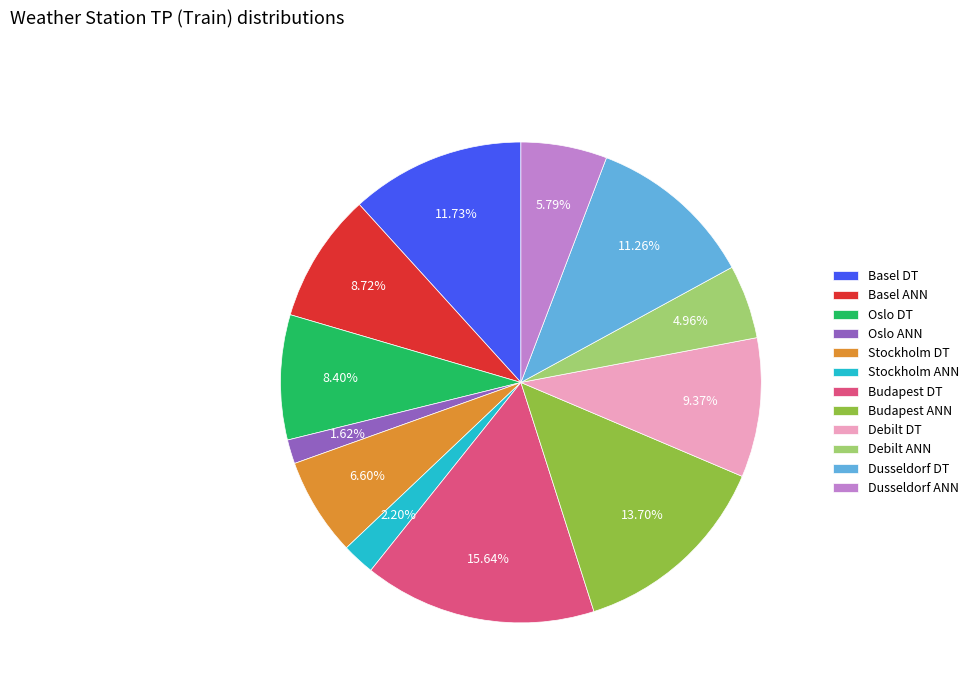

Does Oslo DT account for over 50% of the chart?

No